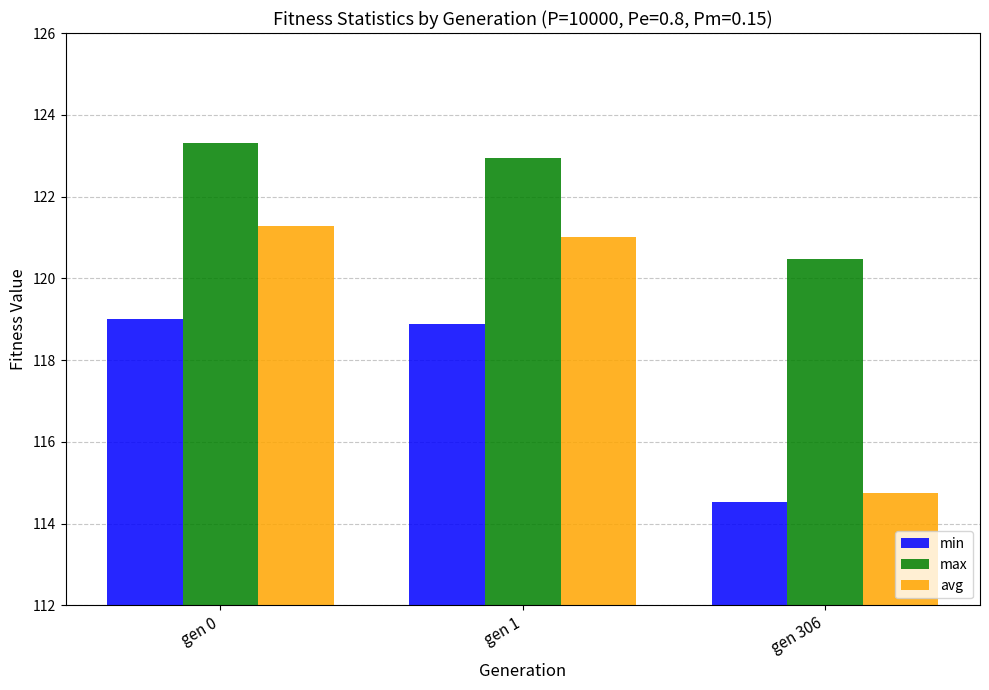

At gen 306, list the series in order from largest to smallest.

max, avg, min